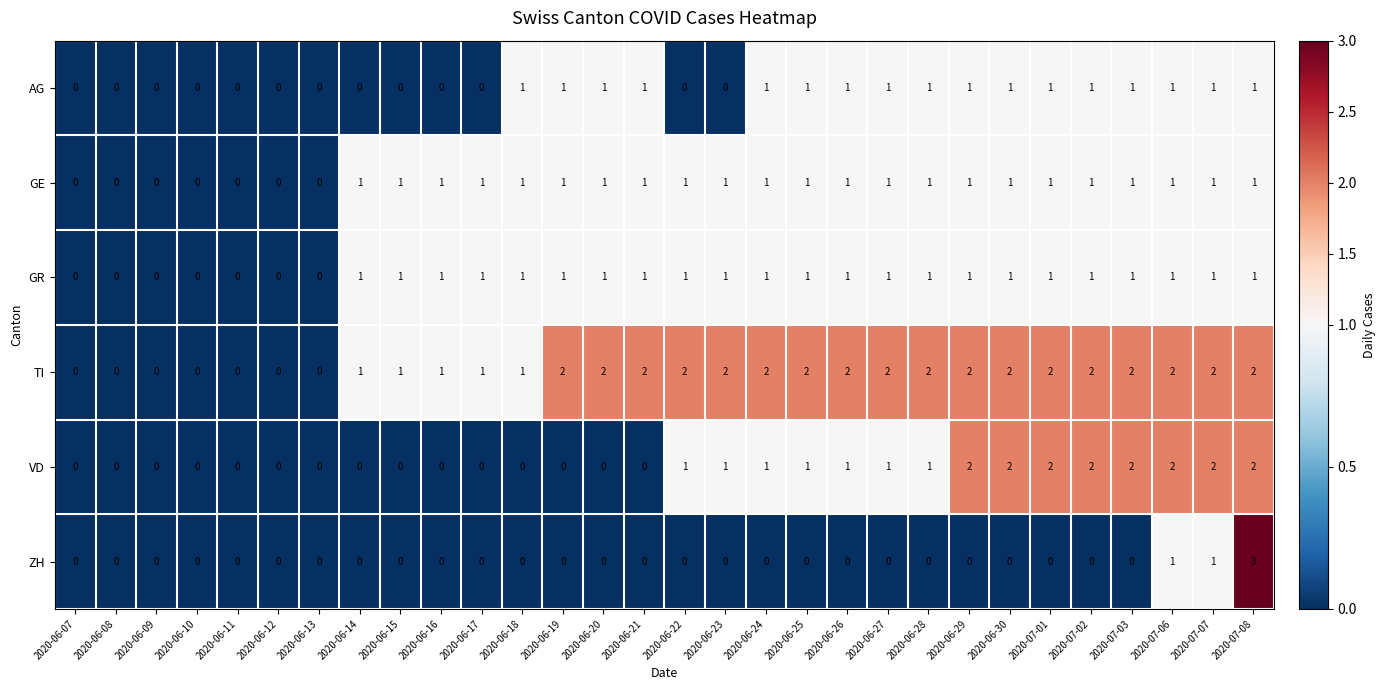

Which series has the largest total across all categories?

TI